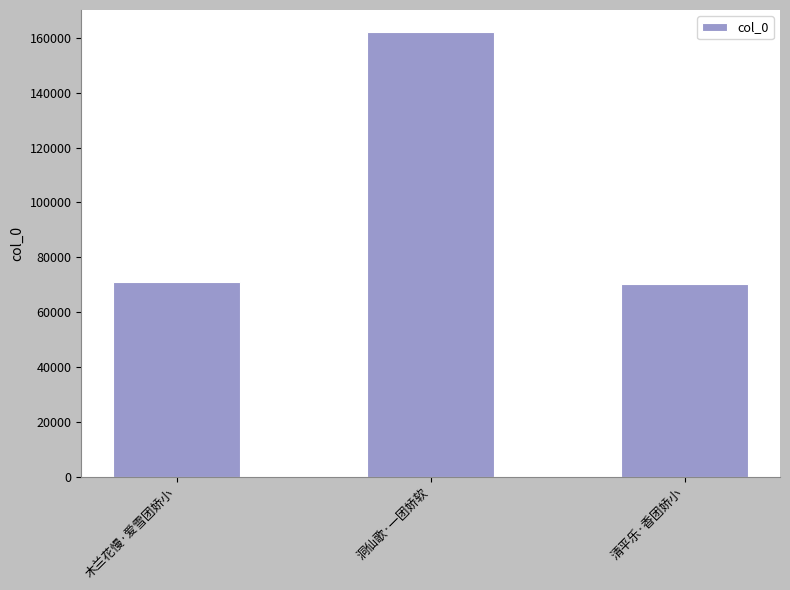

What is the greatest value displayed?

162096